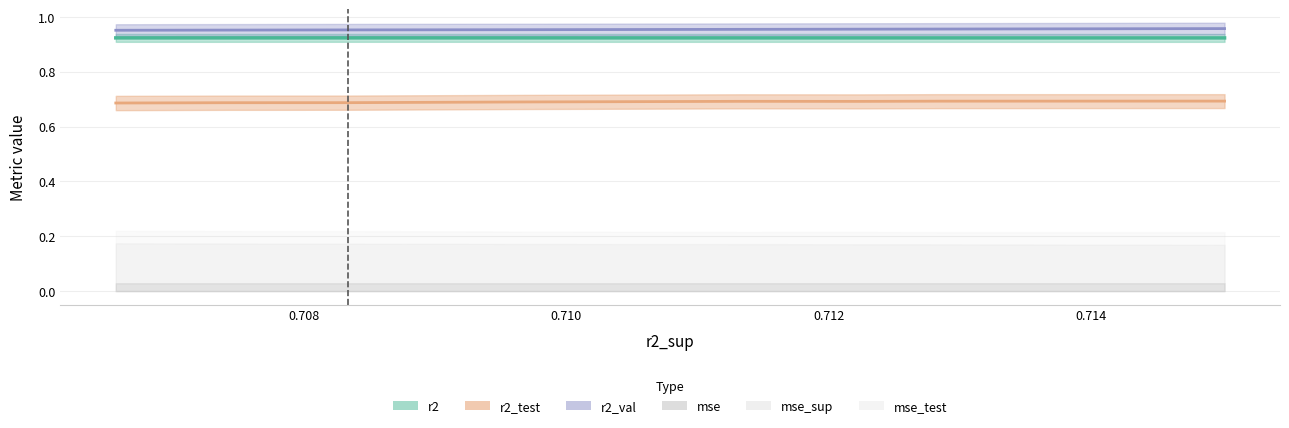

What is the value of the r2 point at the 3rd from the left?

0.9